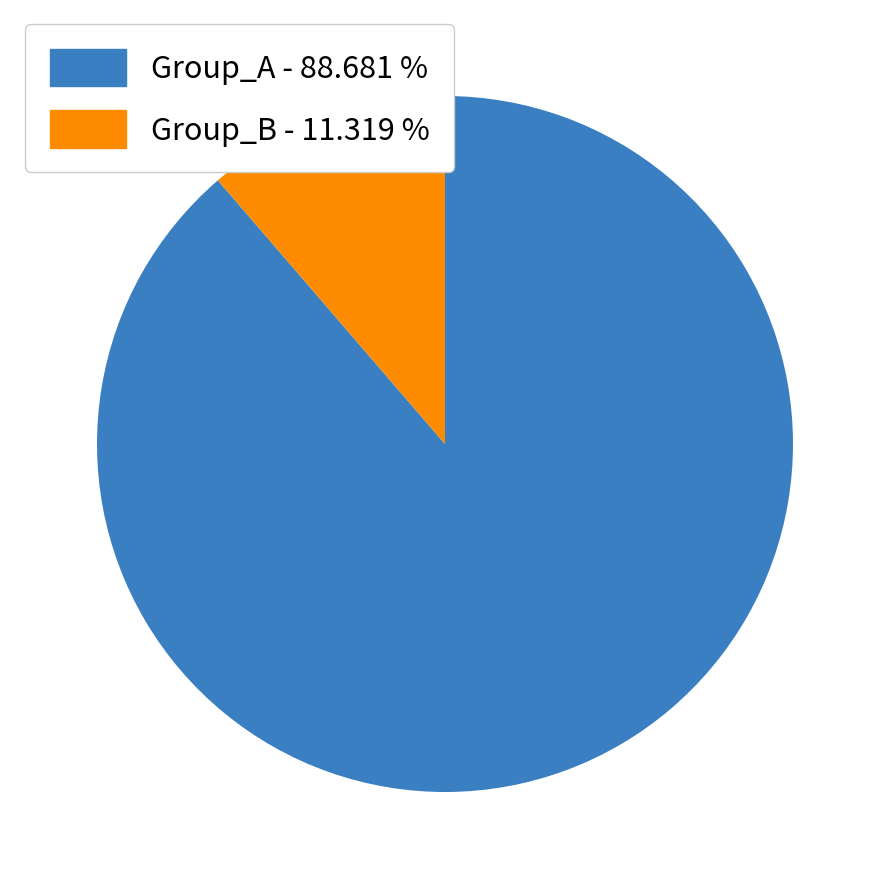

Does any single category account for the majority?

Yes